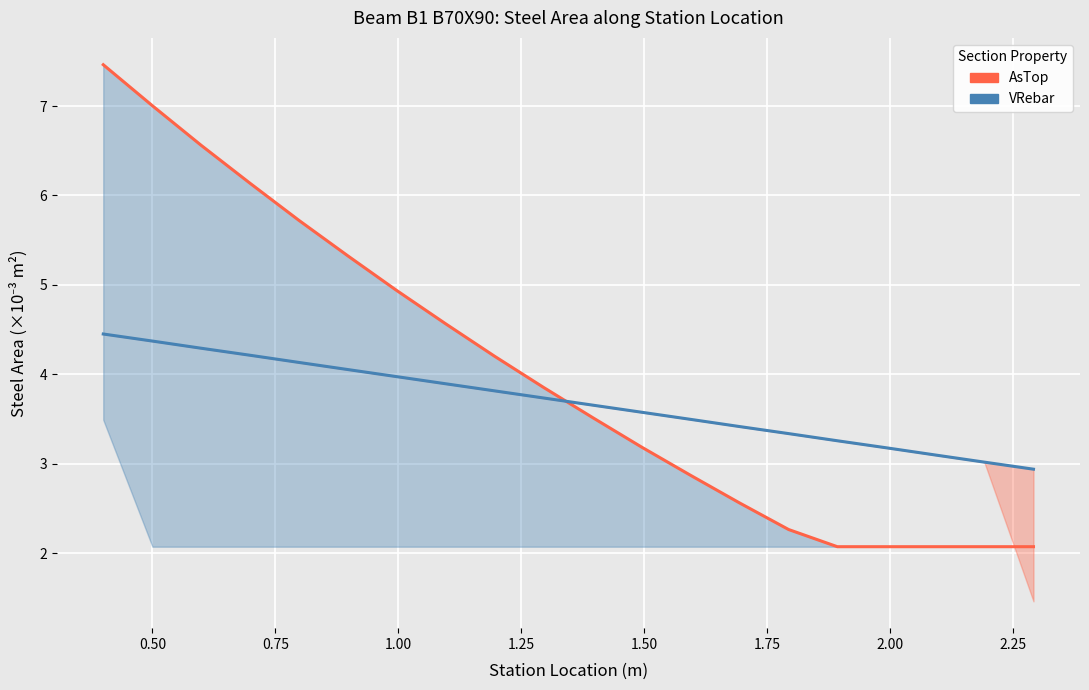

How many data points in AsTop are less than 3?

8